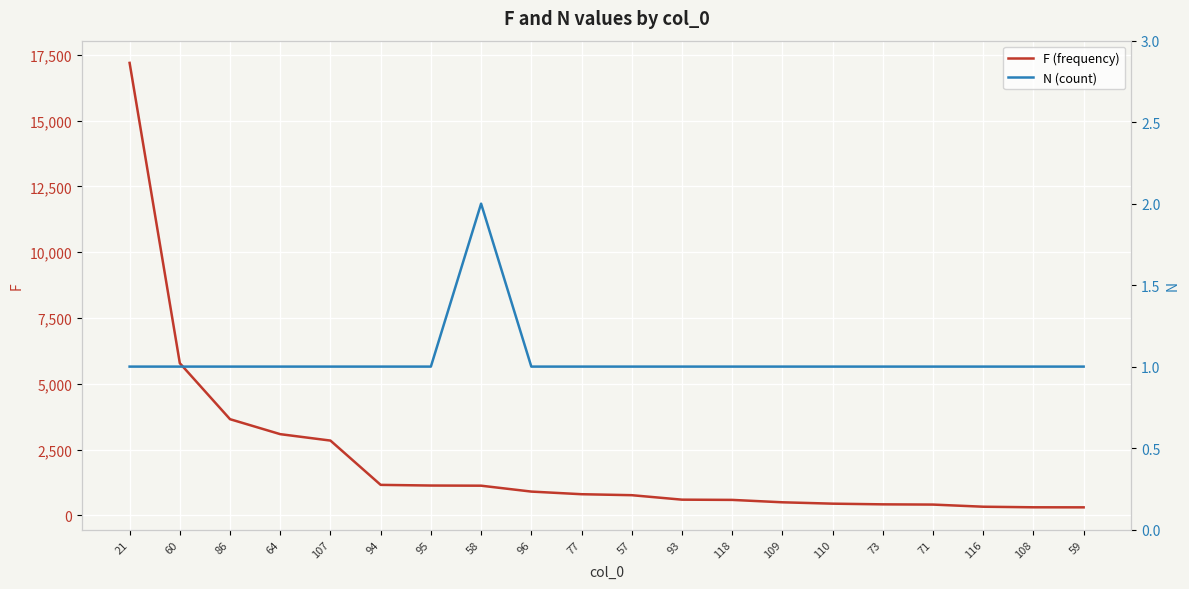

What value does the F (frequency) series have at 71, to the nearest 50?

400